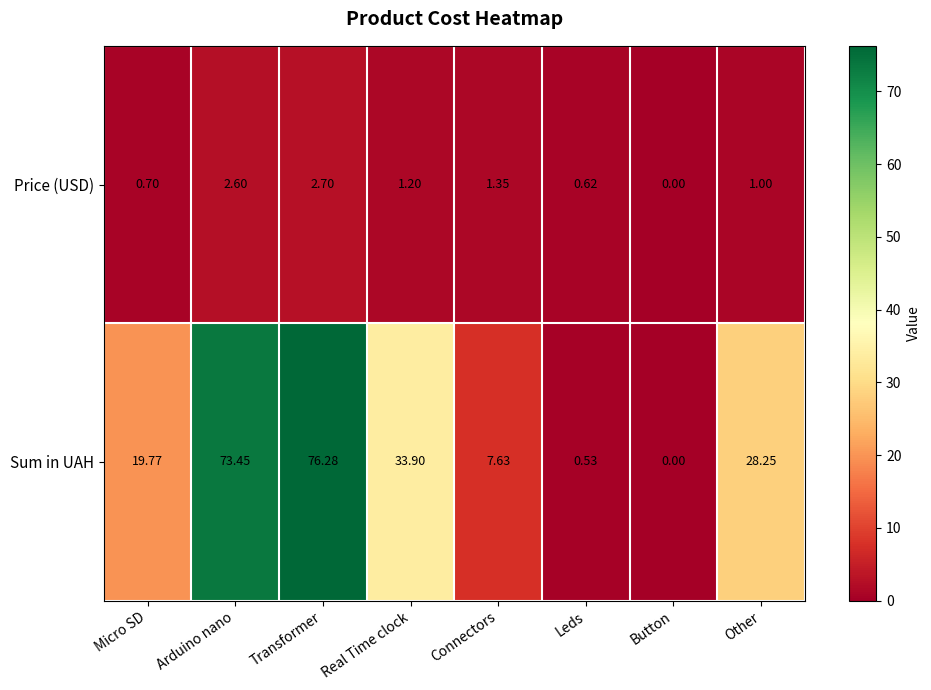

Rank the series by their average value, from highest to lowest.

Sum in UAH, Price (USD)